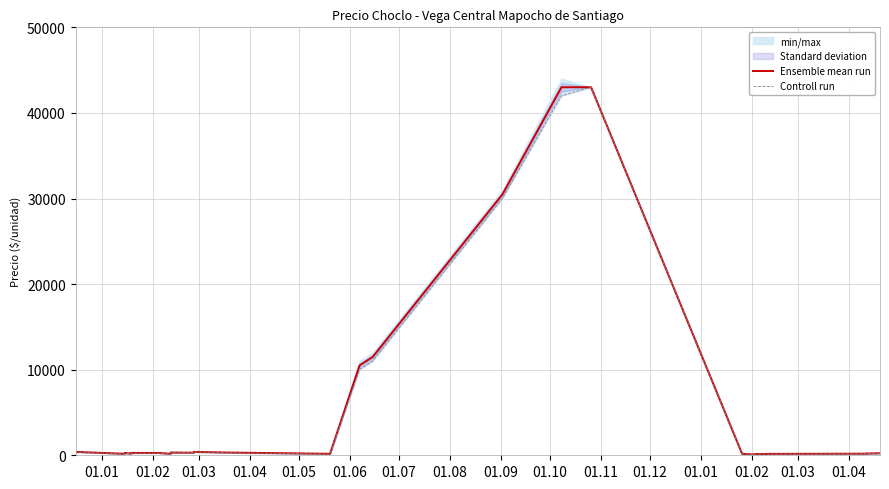

What is the difference between the maximum and minimum values in the Ensemble mean run series?

42920